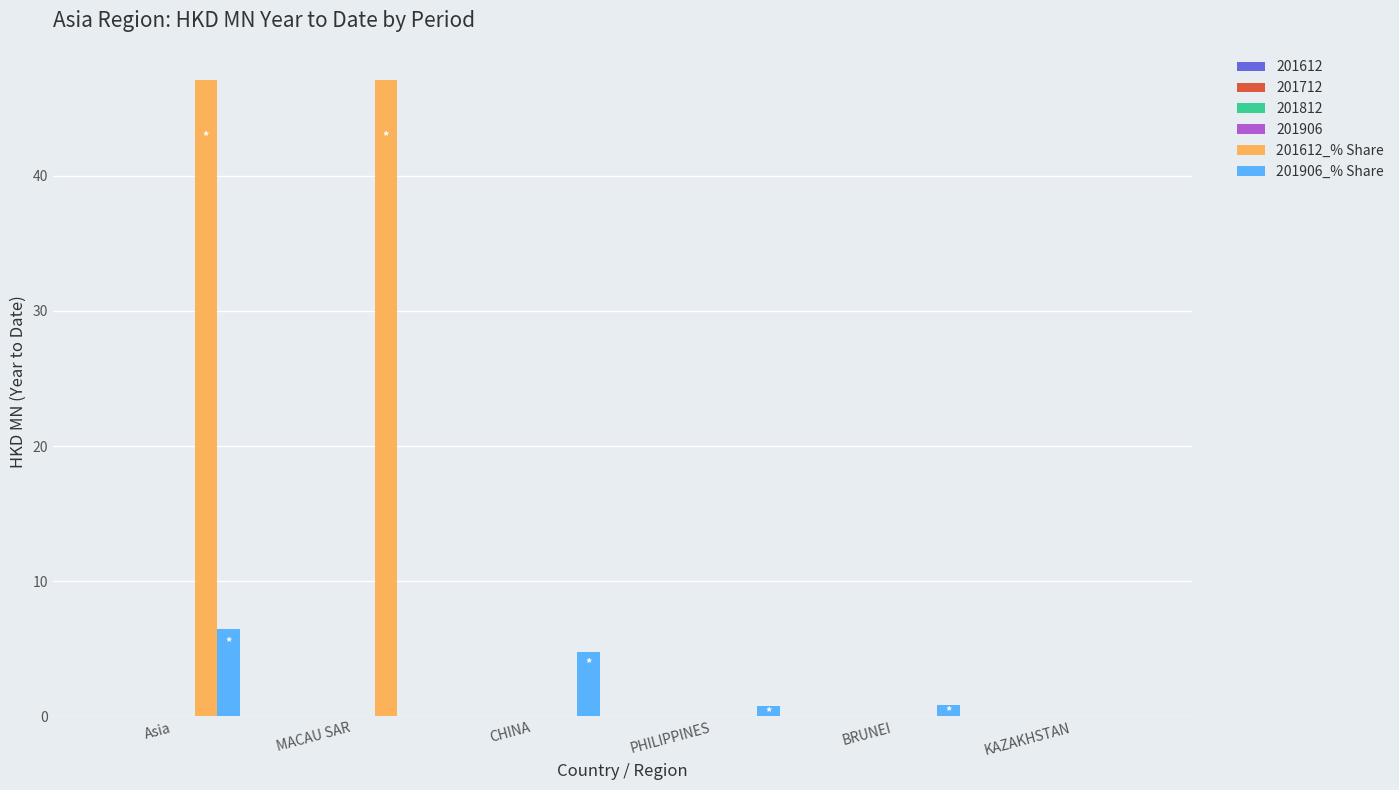

Count the number of categories in the chart.

6